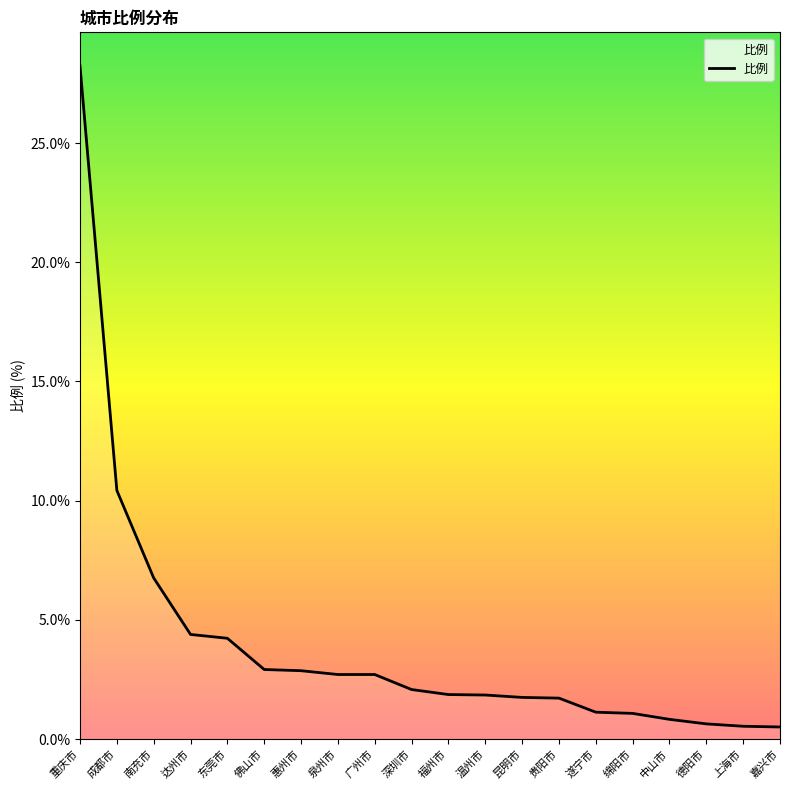

At which label does the data first exceed 2?

重庆市